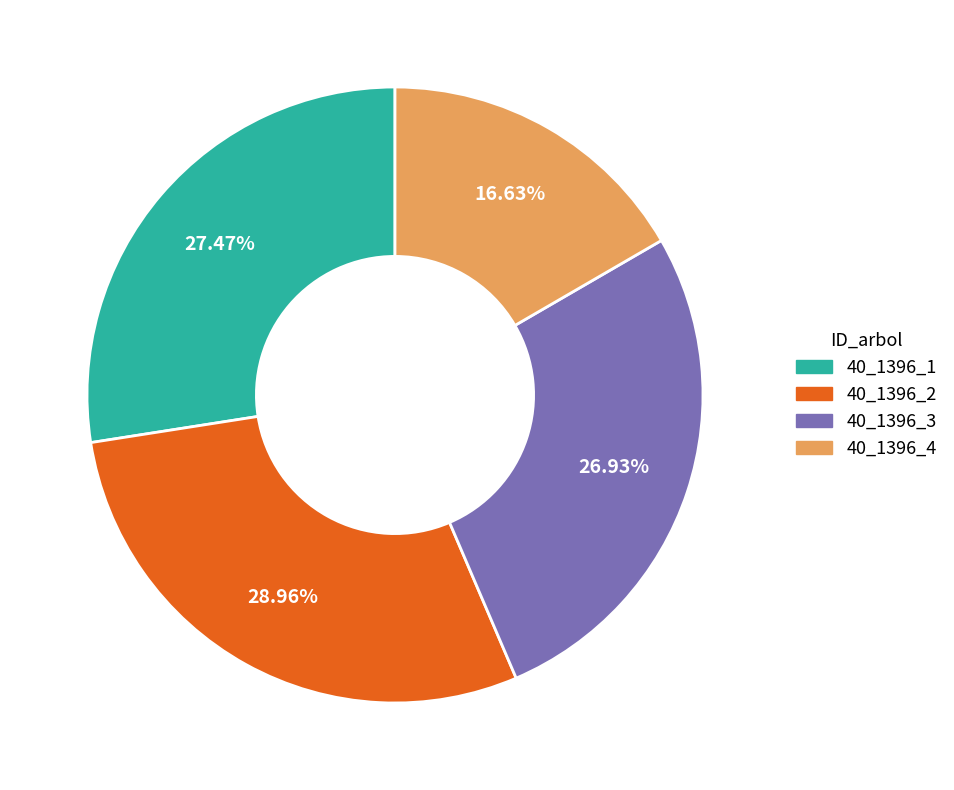

Rank the categories by value from highest to lowest.

40_1396_2, 40_1396_1, 40_1396_3, 40_1396_4